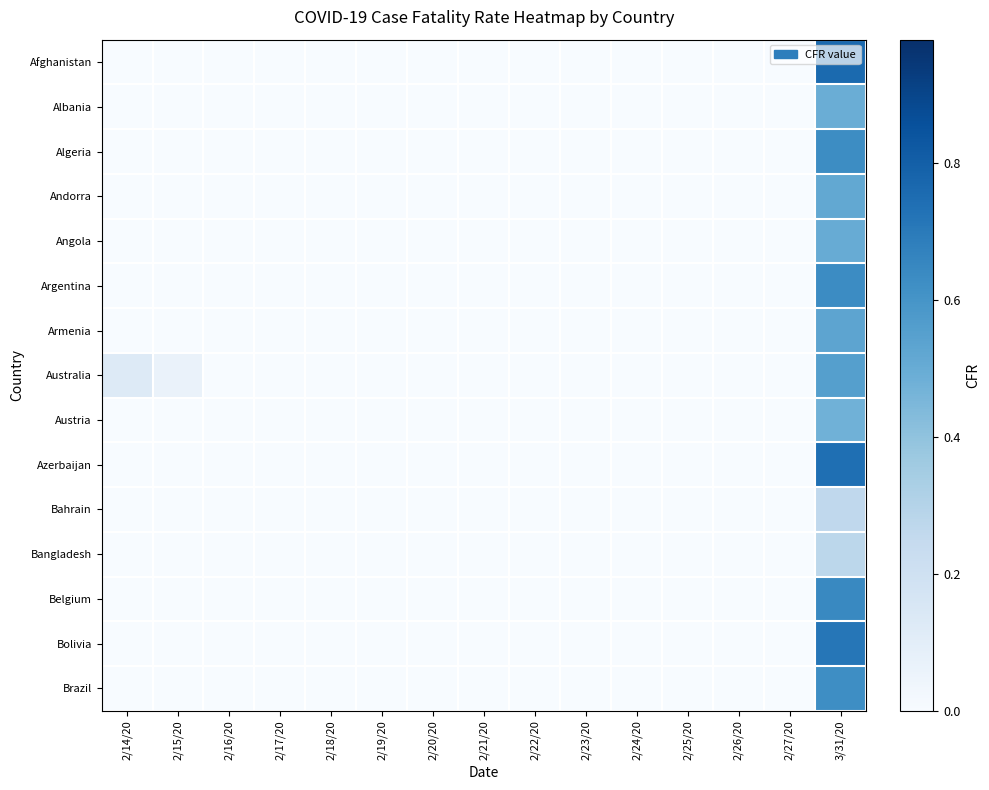

Reading left to right, list all the values displayed in this chart.

Afghanistan: 2/14/20=0.0	2/15/20=0.0	2/16/20=0.0	2/17/20=0.0	2/18/20=0.0	2/19/20=0.0	2/20/20=0.0	2/21/20=0.0	2/22/20=0.0	2/23/20=0.0	2/24/20=0.0	2/25/20=0.0	2/26/20=0.0	2/27/20=0.0	3/31/20=0.8
Albania: 2/14/20=0.0	2/15/20=0.0	2/16/20=0.0	2/17/20=0.0	2/18/20=0.0	2/19/20=0.0	2/20/20=0.0	2/21/20=0.0	2/22/20=0.0	2/23/20=0.0	2/24/20=0.0	2/25/20=0.0	2/26/20=0.0	2/27/20=0.0	3/31/20=0.5
Algeria: 2/14/20=0.0	2/15/20=0.0	2/16/20=0.0	2/17/20=0.0	2/18/20=0.0	2/19/20=0.0	2/20/20=0.0	2/21/20=0.0	2/22/20=0.0	2/23/20=0.0	2/24/20=0.0	2/25/20=0.0	2/26/20=0.0	2/27/20=0.0	3/31/20=0.6
Andorra: 2/14/20=0.0	2/15/20=0.0	2/16/20=0.0	2/17/20=0.0	2/18/20=0.0	2/19/20=0.0	2/20/20=0.0	2/21/20=0.0	2/22/20=0.0	2/23/20=0.0	2/24/20=0.0	2/25/20=0.0	2/26/20=0.0	2/27/20=0.0	3/31/20=0.5
Angola: 2/14/20=0.0	2/15/20=0.0	2/16/20=0.0	2/17/20=0.0	2/18/20=0.0	2/19/20=0.0	2/20/20=0.0	2/21/20=0.0	2/22/20=0.0	2/23/20=0.0	2/24/20=0.0	2/25/20=0.0	2/26/20=0.0	2/27/20=0.0	3/31/20=0.5
Argentina: 2/14/20=0.0	2/15/20=0.0	2/16/20=0.0	2/17/20=0.0	2/18/20=0.0	2/19/20=0.0	2/20/20=0.0	2/21/20=0.0	2/22/20=0.0	2/23/20=0.0	2/24/20=0.0	2/25/20=0.0	2/26/20=0.0	2/27/20=0.0	3/31/20=0.6
Armenia: 2/14/20=0.0	2/15/20=0.0	2/16/20=0.0	2/17/20=0.0	2/18/20=0.0	2/19/20=0.0	2/20/20=0.0	2/21/20=0.0	2/22/20=0.0	2/23/20=0.0	2/24/20=0.0	2/25/20=0.0	2/26/20=0.0	2/27/20=0.0	3/31/20=0.5
Australia: 2/14/20=0.1	2/15/20=0.1	2/16/20=0.0	2/17/20=0.0	2/18/20=0.0	2/19/20=0.0	2/20/20=0.0	2/21/20=0.0	2/22/20=0.0	2/23/20=0.0	2/24/20=0.0	2/25/20=0.0	2/26/20=0.0	2/27/20=0.0	3/31/20=0.6
Austria: 2/14/20=0.0	2/15/20=0.0	2/16/20=0.0	2/17/20=0.0	2/18/20=0.0	2/19/20=0.0	2/20/20=0.0	2/21/20=0.0	2/22/20=0.0	2/23/20=0.0	2/24/20=0.0	2/25/20=0.0	2/26/20=0.0	2/27/20=0.0	3/31/20=0.5
Azerbaijan: 2/14/20=0.0	2/15/20=0.0	2/16/20=0.0	2/17/20=0.0	2/18/20=0.0	2/19/20=0.0	2/20/20=0.0	2/21/20=0.0	2/22/20=0.0	2/23/20=0.0	2/24/20=0.0	2/25/20=0.0	2/26/20=0.0	2/27/20=0.0	3/31/20=0.7
Bahrain: 2/14/20=0.0	2/15/20=0.0	2/16/20=0.0	2/17/20=0.0	2/18/20=0.0	2/19/20=0.0	2/20/20=0.0	2/21/20=0.0	2/22/20=0.0	2/23/20=0.0	2/24/20=0.0	2/25/20=0.0	2/26/20=0.0	2/27/20=0.0	3/31/20=0.3
Bangladesh: 2/14/20=0.0	2/15/20=0.0	2/16/20=0.0	2/17/20=0.0	2/18/20=0.0	2/19/20=0.0	2/20/20=0.0	2/21/20=0.0	2/22/20=0.0	2/23/20=0.0	2/24/20=0.0	2/25/20=0.0	2/26/20=0.0	2/27/20=0.0	3/31/20=0.3
Belgium: 2/14/20=0.0	2/15/20=0.0	2/16/20=0.0	2/17/20=0.0	2/18/20=0.0	2/19/20=0.0	2/20/20=0.0	2/21/20=0.0	2/22/20=0.0	2/23/20=0.0	2/24/20=0.0	2/25/20=0.0	2/26/20=0.0	2/27/20=0.0	3/31/20=0.6
Bolivia: 2/14/20=0.0	2/15/20=0.0	2/16/20=0.0	2/17/20=0.0	2/18/20=0.0	2/19/20=0.0	2/20/20=0.0	2/21/20=0.0	2/22/20=0.0	2/23/20=0.0	2/24/20=0.0	2/25/20=0.0	2/26/20=0.0	2/27/20=0.0	3/31/20=0.7
Brazil: 2/14/20=0.0	2/15/20=0.0	2/16/20=0.0	2/17/20=0.0	2/18/20=0.0	2/19/20=0.0	2/20/20=0.0	2/21/20=0.0	2/22/20=0.0	2/23/20=0.0	2/24/20=0.0	2/25/20=0.0	2/26/20=0.0	2/27/20=0.0	3/31/20=0.6